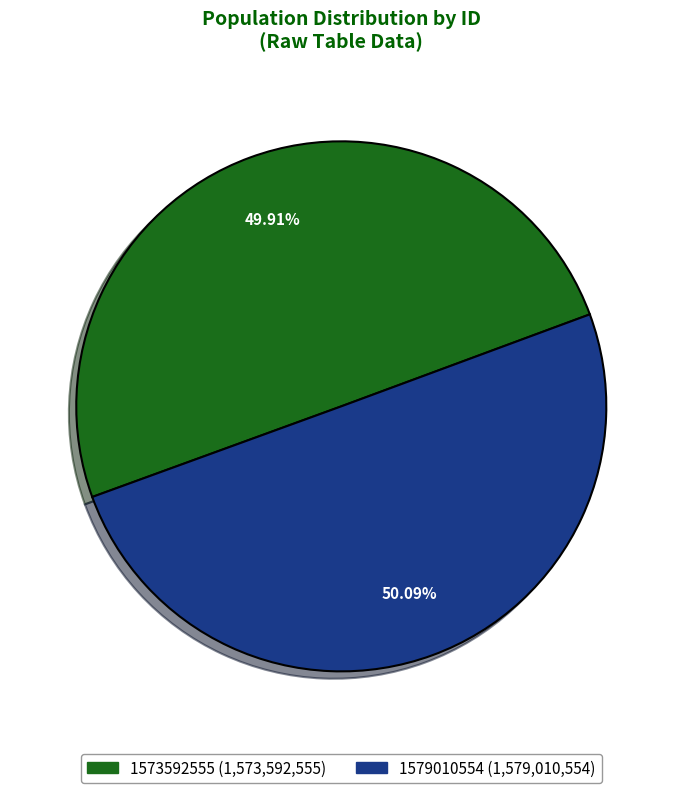

How many slices are in this pie chart?

2